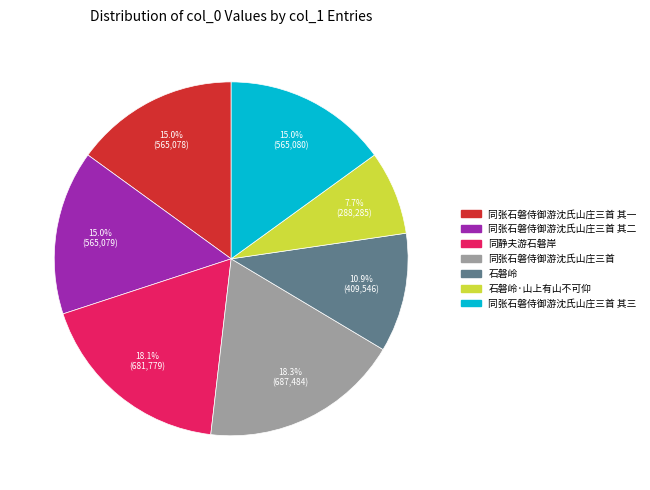

Does any single category account for the majority?

No